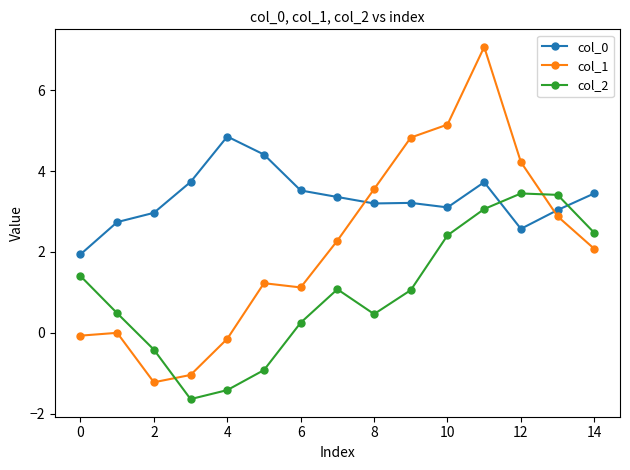

True or false: col_0 and col_2 intersect in this chart.

True